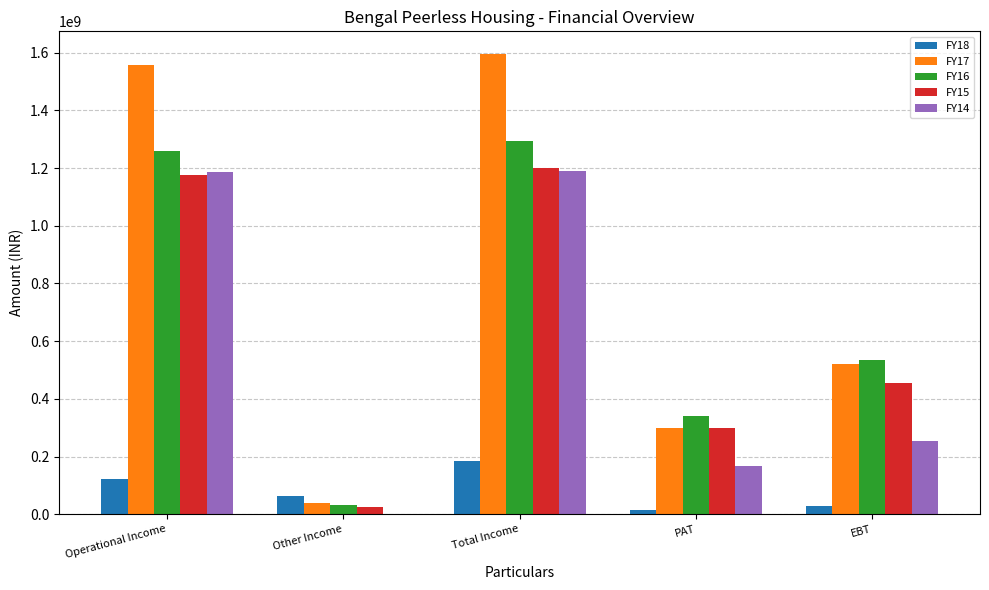

At which category does the chart reach its peak across all series?

Total Income